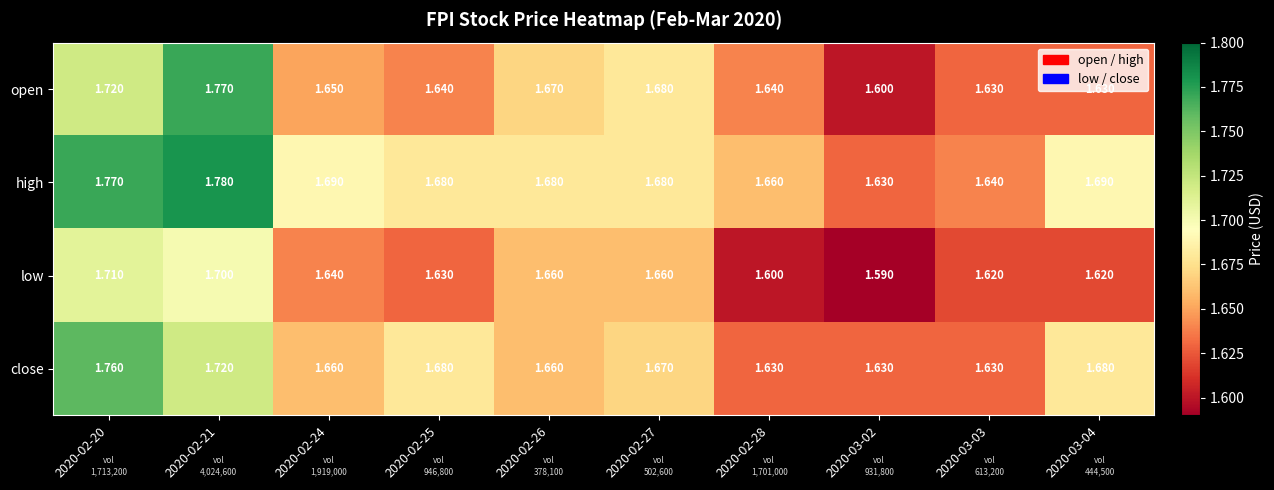

Is the value of high at 2020-02-26 greater than the value of low at 2020-02-20?

No